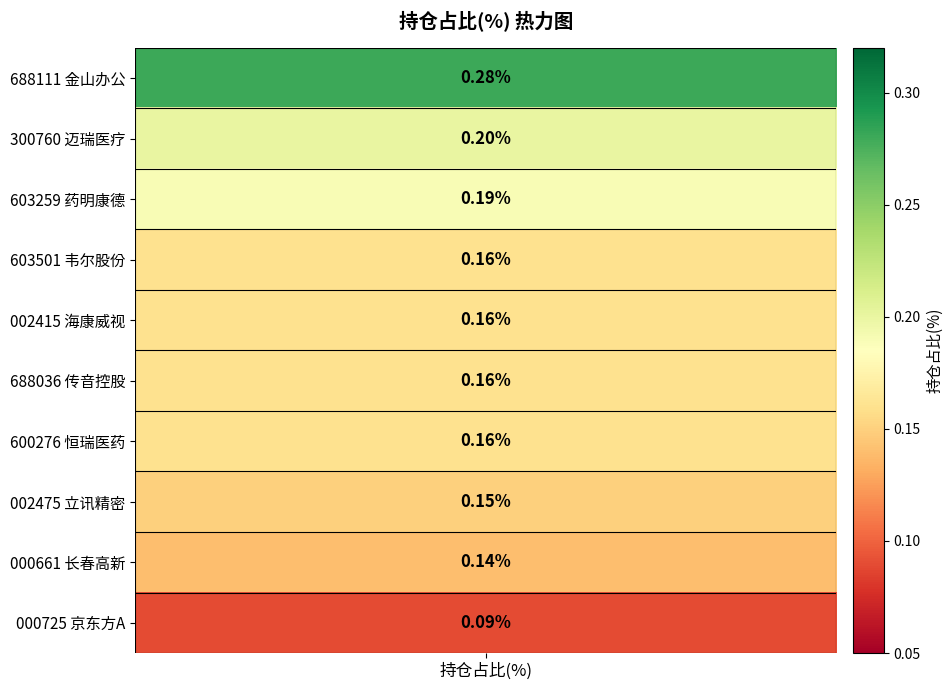

How many values are between 0 and 1?

10